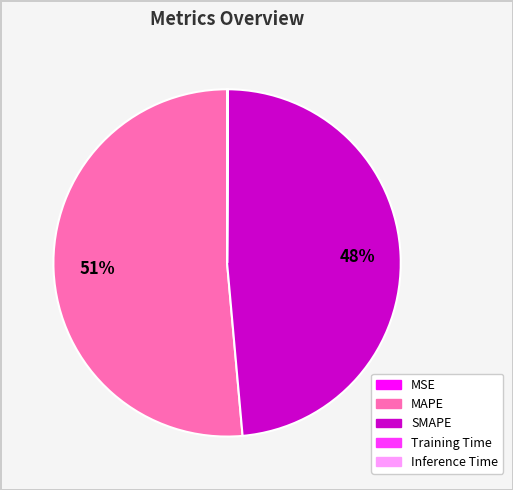

To the nearest percent, what portion does SMAPE represent?

48%